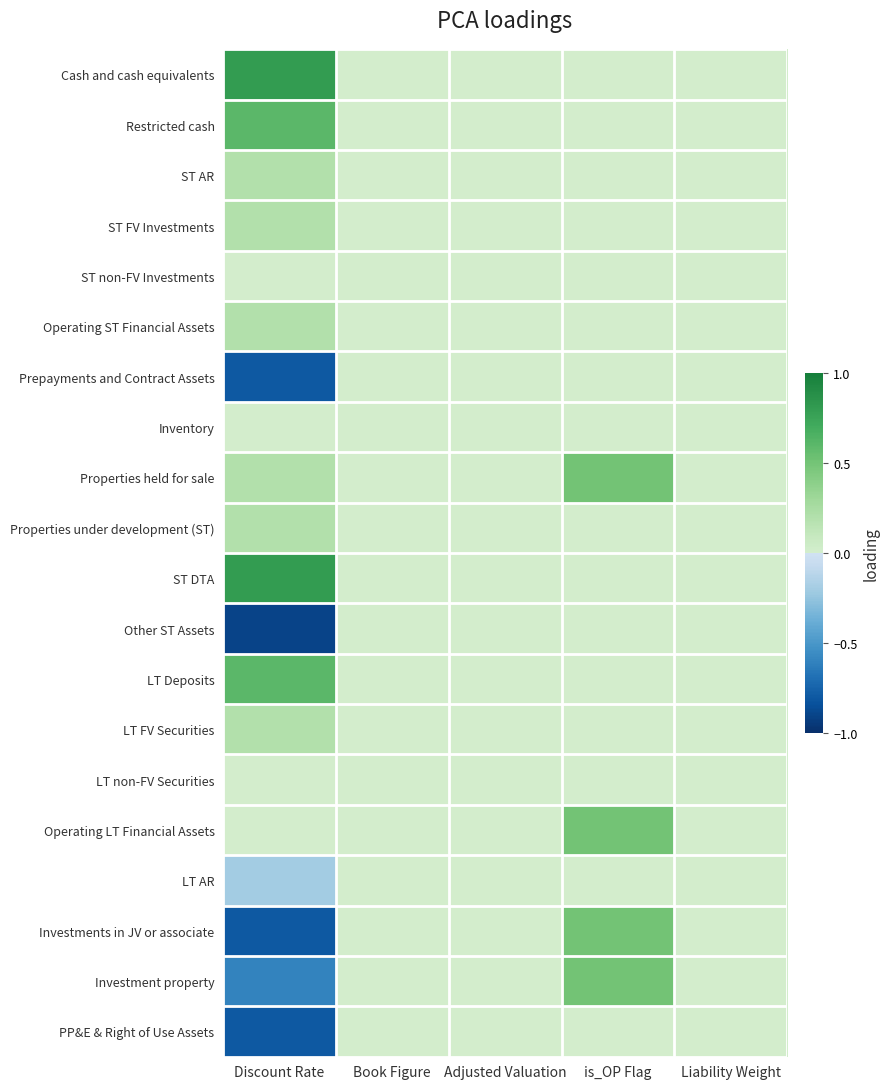

Reading left to right, transcribe all the data shown in this chart.

Cash and cash equivalents: Discount Rate=0.8	Book Figure=0.0	Adjusted Valuation=0.0	is_OP Flag=0.0	Liability Weight=0.0
Restricted cash: Discount Rate=0.6	Book Figure=0.0	Adjusted Valuation=0.0	is_OP Flag=0.0	Liability Weight=0.0
ST AR: Discount Rate=0.2	Book Figure=0.0	Adjusted Valuation=0.0	is_OP Flag=0.0	Liability Weight=0.0
ST FV Investments: Discount Rate=0.2	Book Figure=0.0	Adjusted Valuation=0.0	is_OP Flag=0.0	Liability Weight=0.0
ST non-FV Investments: Discount Rate=0.0	Book Figure=0.0	Adjusted Valuation=0.0	is_OP Flag=0.0	Liability Weight=0.0
Operating ST Financial Assets: Discount Rate=0.2	Book Figure=0.0	Adjusted Valuation=0.0	is_OP Flag=0.0	Liability Weight=0.0
Prepayments and Contract Assets: Discount Rate=-0.8	Book Figure=0.0	Adjusted Valuation=0.0	is_OP Flag=0.0	Liability Weight=0.0
Inventory: Discount Rate=0.0	Book Figure=0.0	Adjusted Valuation=0.0	is_OP Flag=0.0	Liability Weight=0.0
Properties held for sale: Discount Rate=0.2	Book Figure=0.0	Adjusted Valuation=0.0	is_OP Flag=0.5	Liability Weight=0.0
Properties under development (ST): Discount Rate=0.2	Book Figure=0.0	Adjusted Valuation=0.0	is_OP Flag=0.0	Liability Weight=0.0
ST DTA: Discount Rate=0.8	Book Figure=0.0	Adjusted Valuation=0.0	is_OP Flag=0.0	Liability Weight=0.0
Other ST Assets: Discount Rate=-0.9	Book Figure=0.0	Adjusted Valuation=0.0	is_OP Flag=0.0	Liability Weight=0.0
LT Deposits: Discount Rate=0.6	Book Figure=0.0	Adjusted Valuation=0.0	is_OP Flag=0.0	Liability Weight=0.0
LT FV Securities: Discount Rate=0.2	Book Figure=0.0	Adjusted Valuation=0.0	is_OP Flag=0.0	Liability Weight=0.0
LT non-FV Securities: Discount Rate=0.0	Book Figure=0.0	Adjusted Valuation=0.0	is_OP Flag=0.0	Liability Weight=0.0
Operating LT Financial Assets: Discount Rate=0.0	Book Figure=0.0	Adjusted Valuation=0.0	is_OP Flag=0.5	Liability Weight=0.0
LT AR: Discount Rate=-0.2	Book Figure=0.0	Adjusted Valuation=0.0	is_OP Flag=0.0	Liability Weight=0.0
Investments in JV or associate: Discount Rate=-0.8	Book Figure=0.0	Adjusted Valuation=0.0	is_OP Flag=0.5	Liability Weight=0.0
Investment property: Discount Rate=-0.6	Book Figure=0.0	Adjusted Valuation=0.0	is_OP Flag=0.5	Liability Weight=0.0
PP&E & Right of Use Assets: Discount Rate=-0.8	Book Figure=0.0	Adjusted Valuation=0.0	is_OP Flag=0.0	Liability Weight=0.0